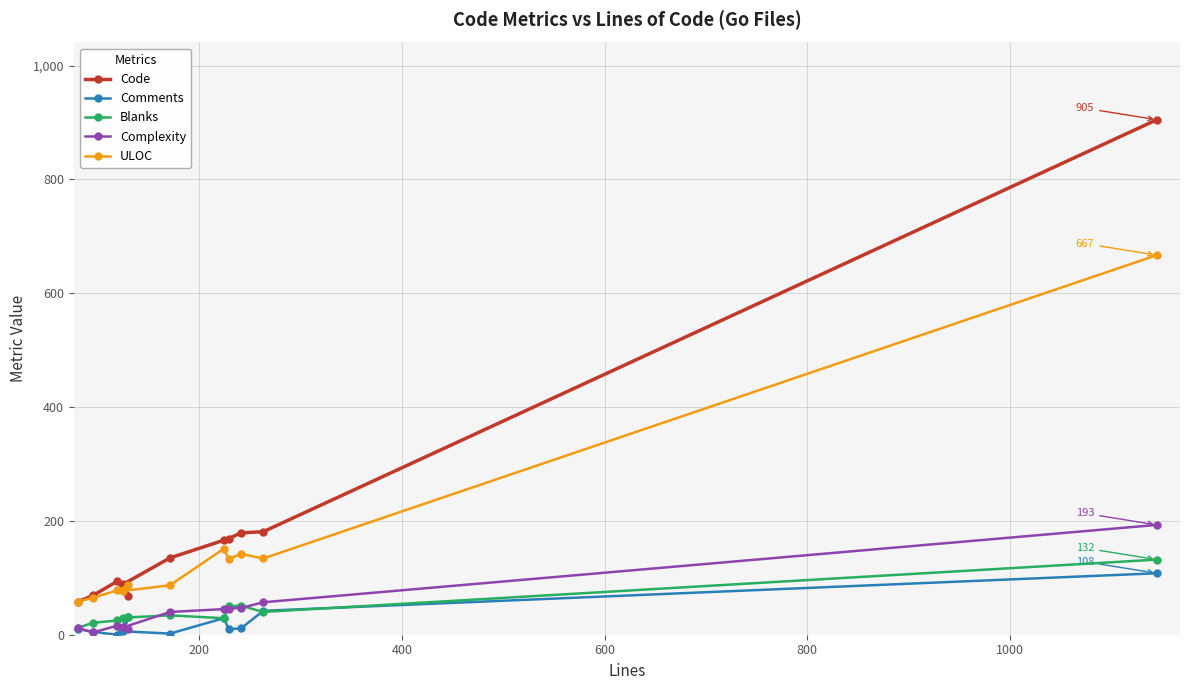

What is the greatest value displayed?

905